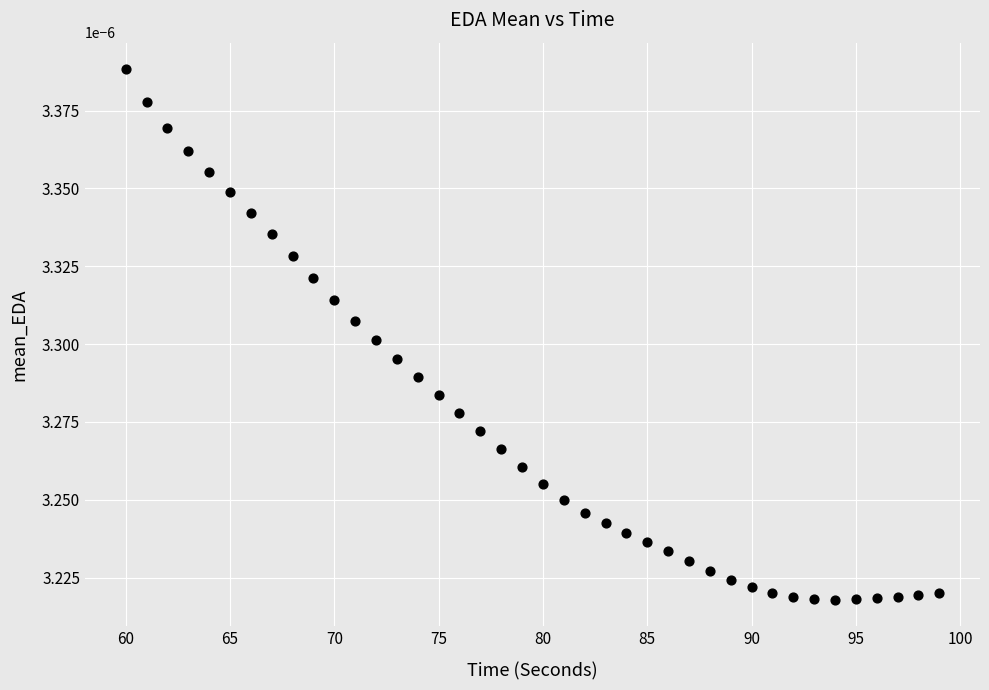

What is the range of X values (max minus min)?

39.0